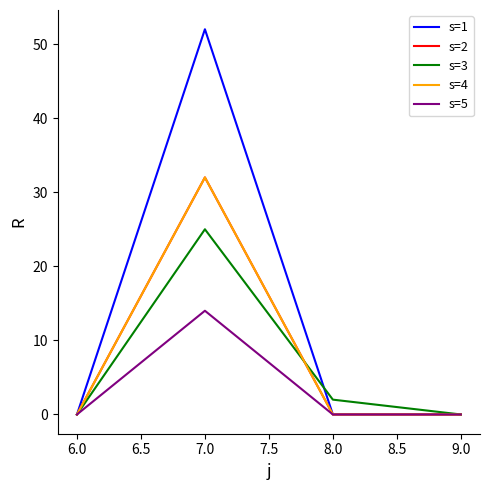

True or false: s=5 and s=4 intersect in this chart.

False